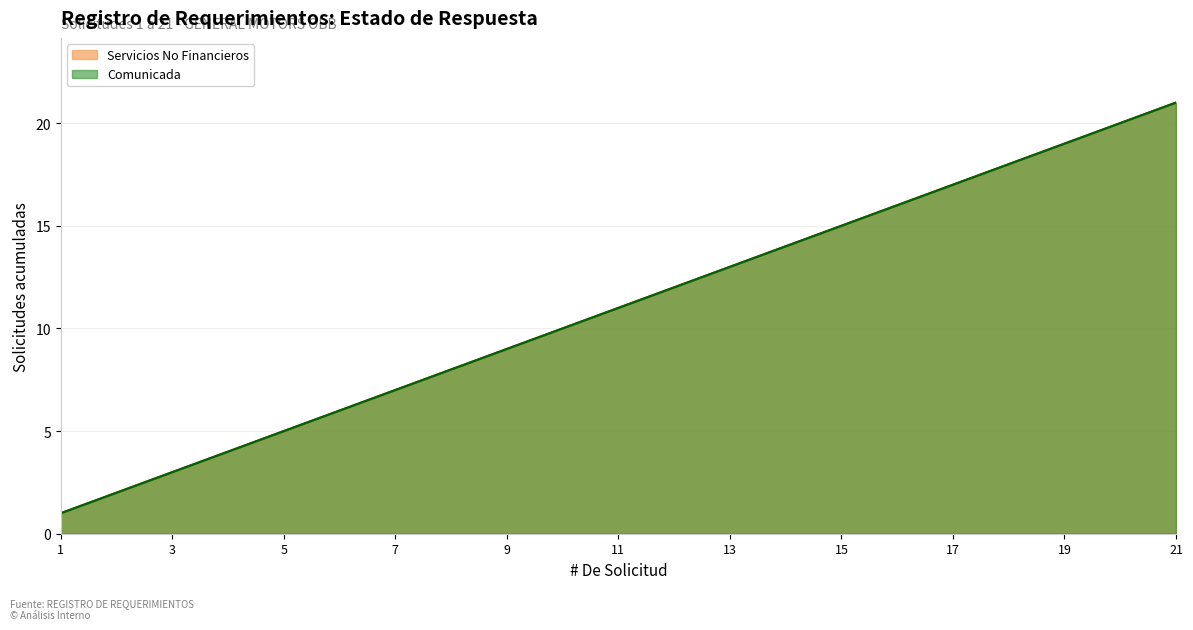

Read the Servicios No Financieros value at 7, to the nearest 5.

5